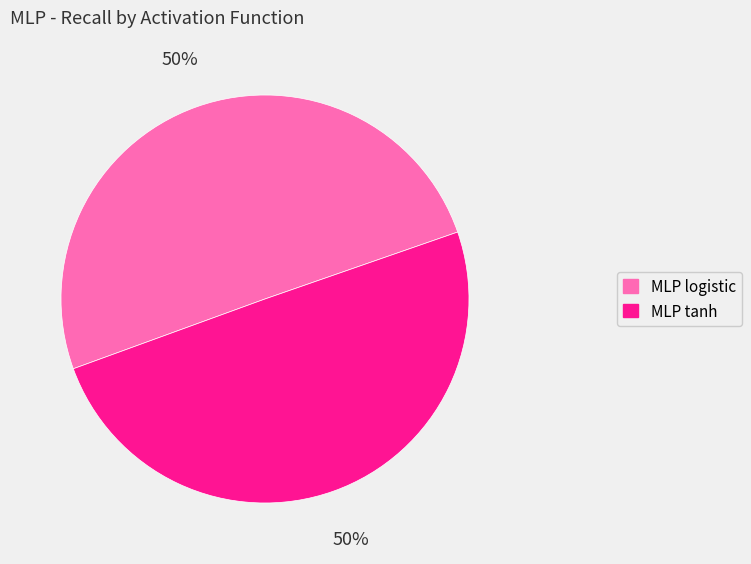

To the nearest percent, what portion does MLP tanh represent?

50%